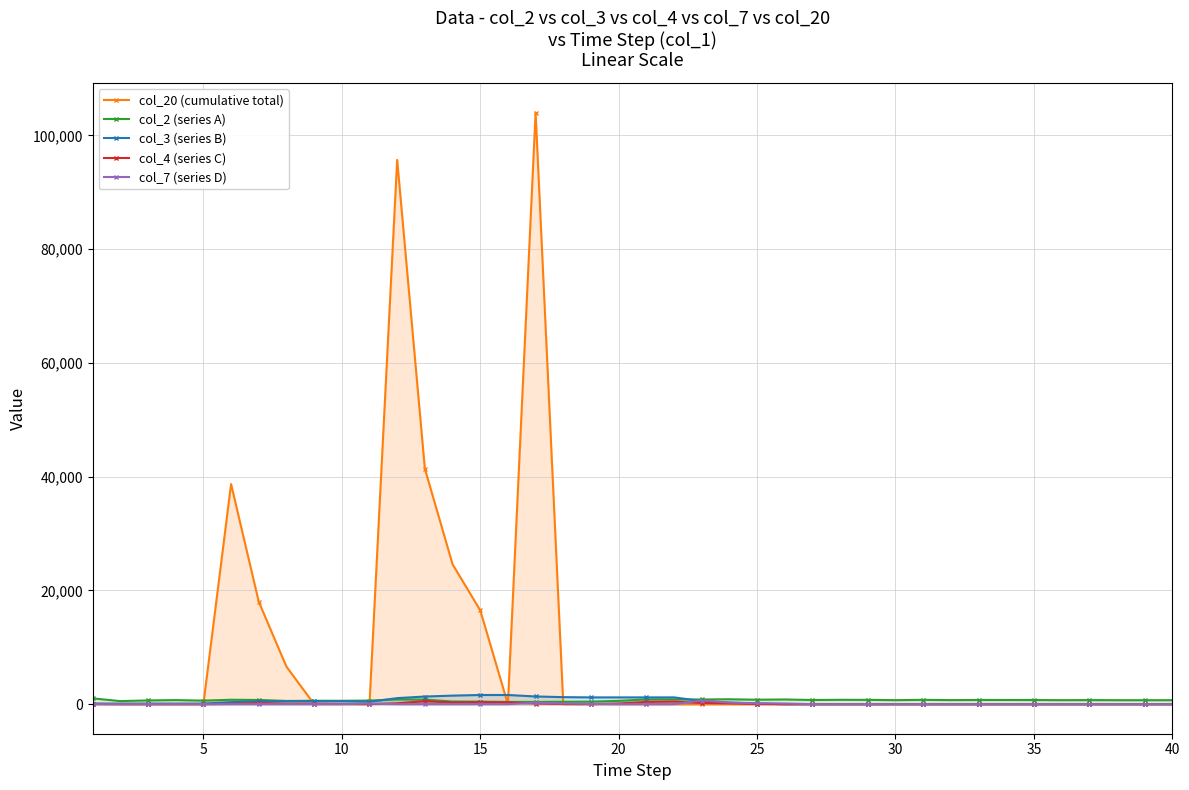

True or false: col_4 (series C) has more than 1 interior local peaks.

True